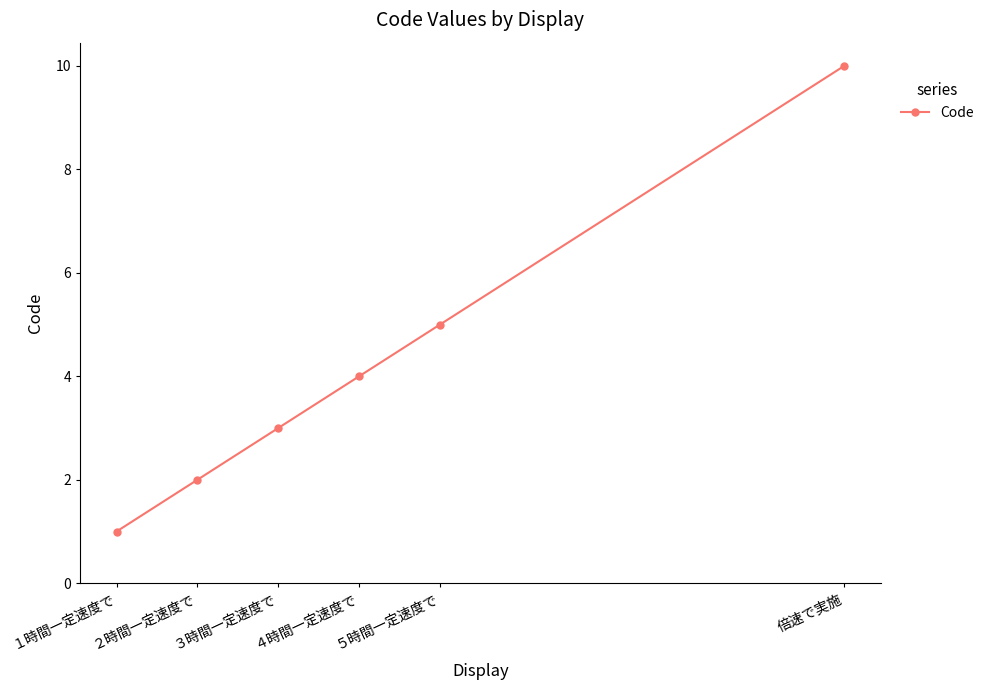

List the labels in order of value, smallest first.

１時間一定速度で, ２時間一定速度で, ３時間一定速度で, ４時間一定速度で, ５時間一定速度で, 倍速で実施